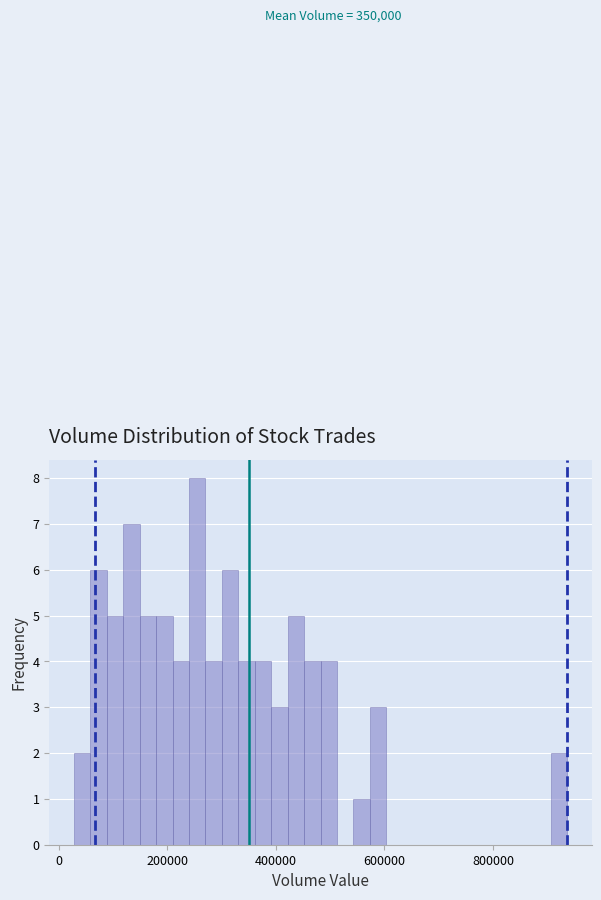

Read against the x-axis, roughly where is the centre of the tallest bar?

260000